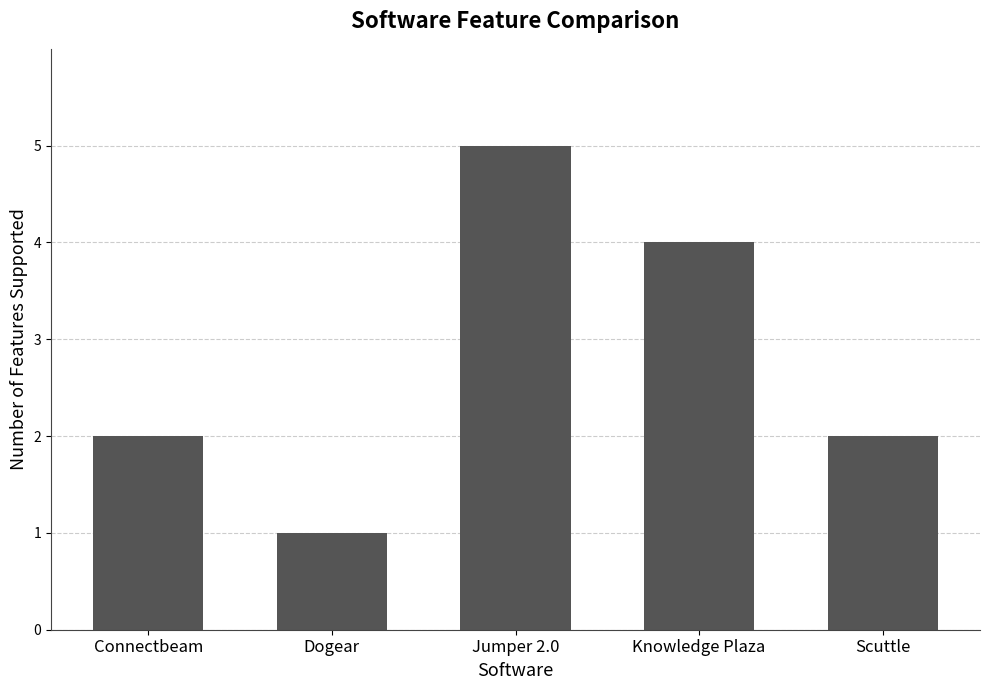

How many categories are shown in the chart?

5